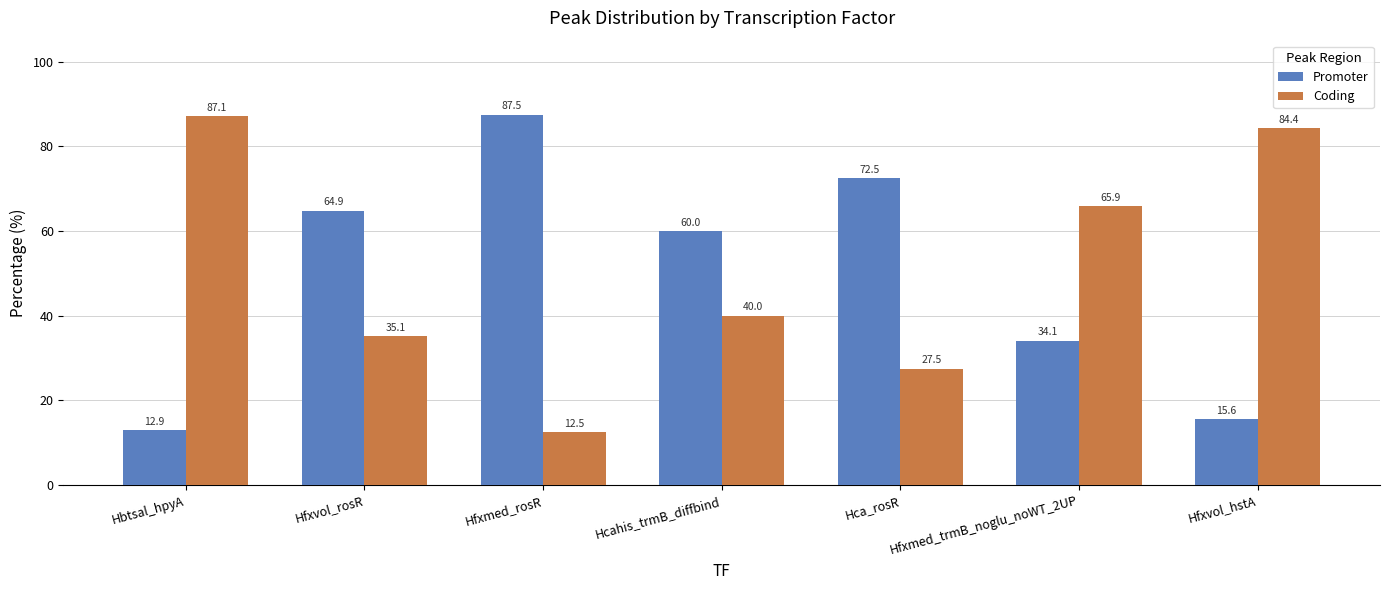

Is it true that Coding equals 106.0 at Hfxmed_trmB_noglu_noWT_2UP?

False